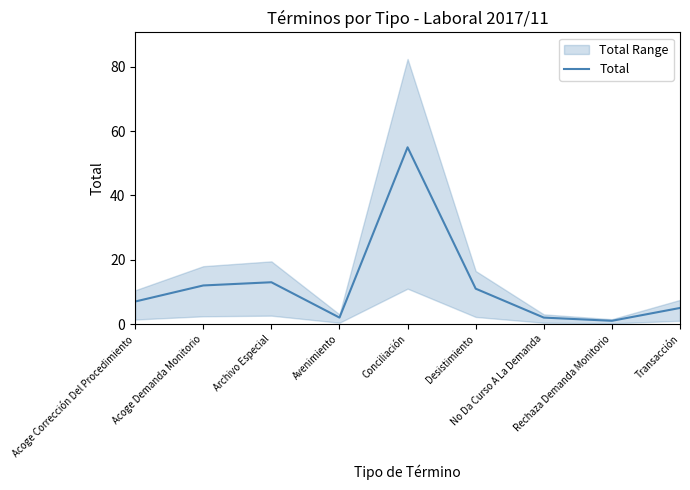

What is the sum of the values at No Da Curso A La Demanda and Transacción?

7